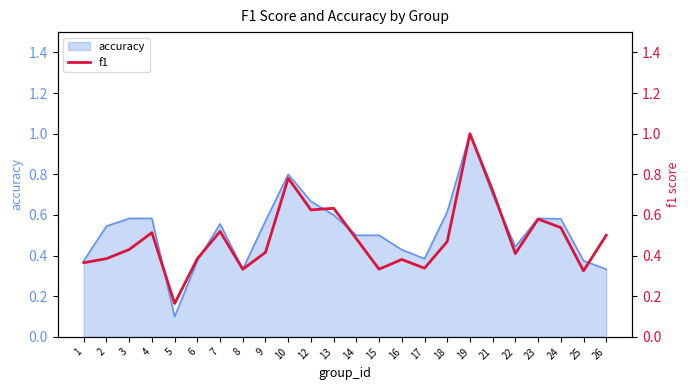

At which label does accuracy reach its minimum?

5